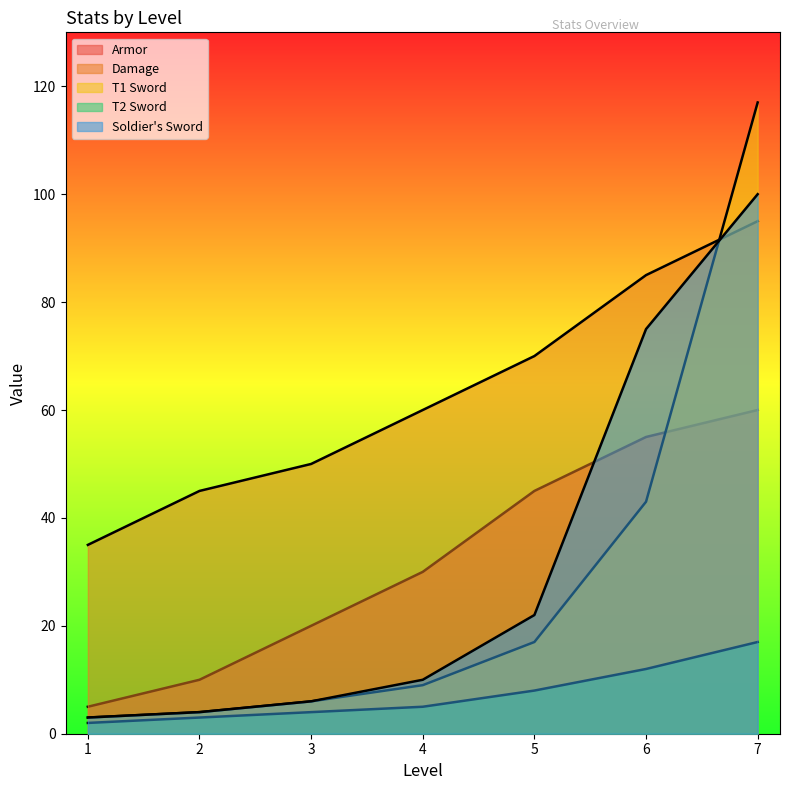

The Damage series shows 85 at 6. True or false?

True